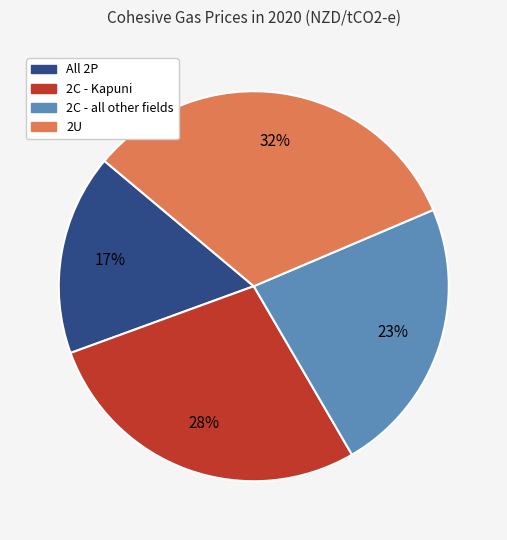

Which has a higher value, All 2P or 2C - Kapuni?

2C - Kapuni